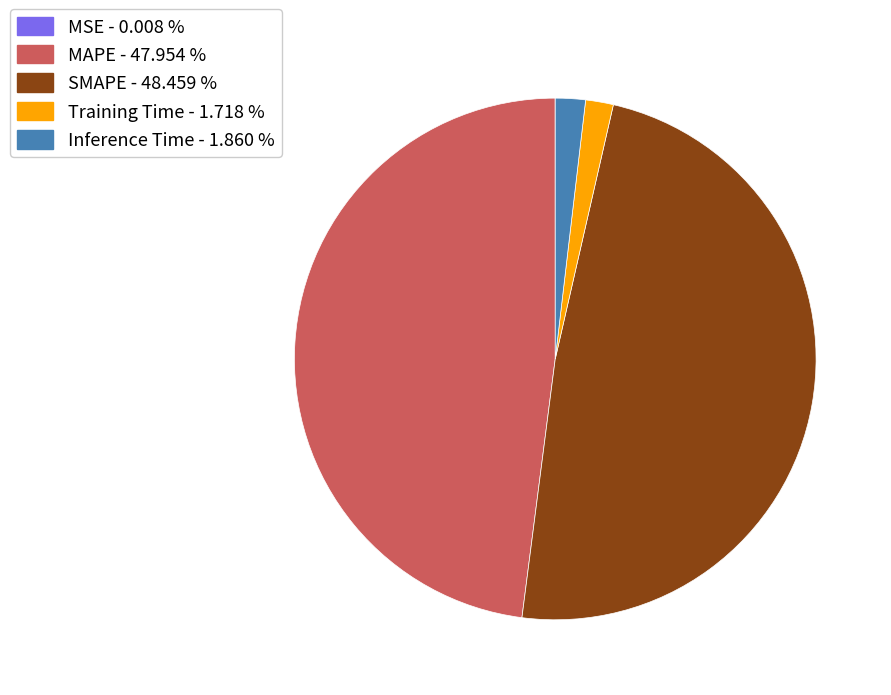

Does any single category account for the majority?

No